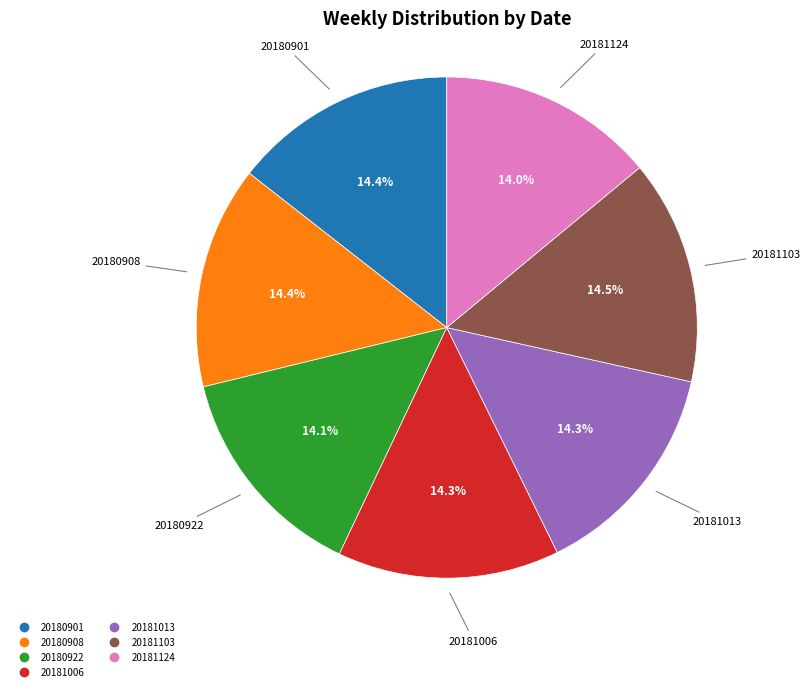

To the nearest percent, what is the average slice percentage?

14%